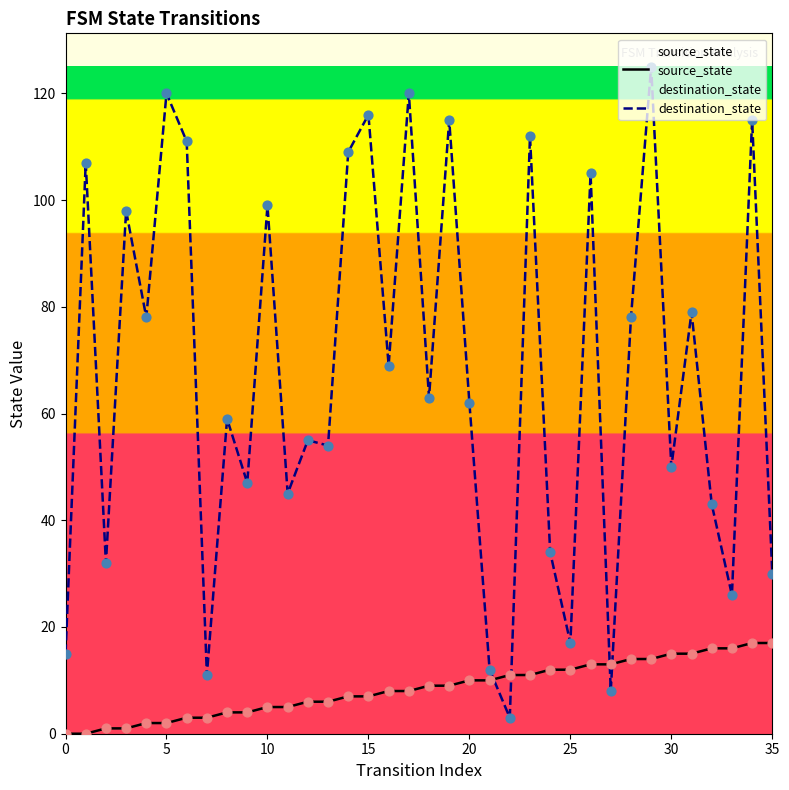

Which series contains the lowest Y value?

source_state